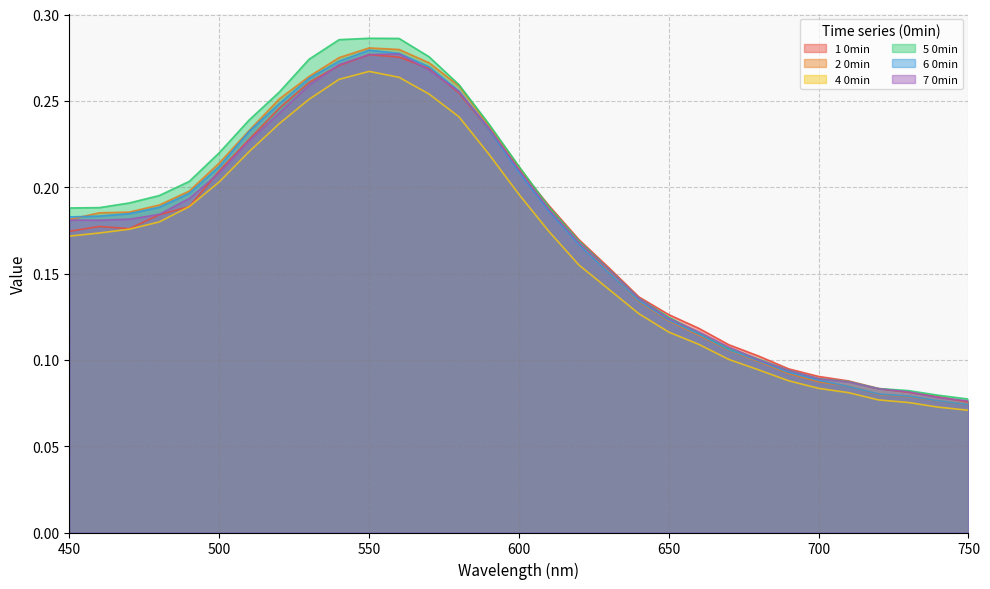

At how many categories does at least one series exceed 0?

31